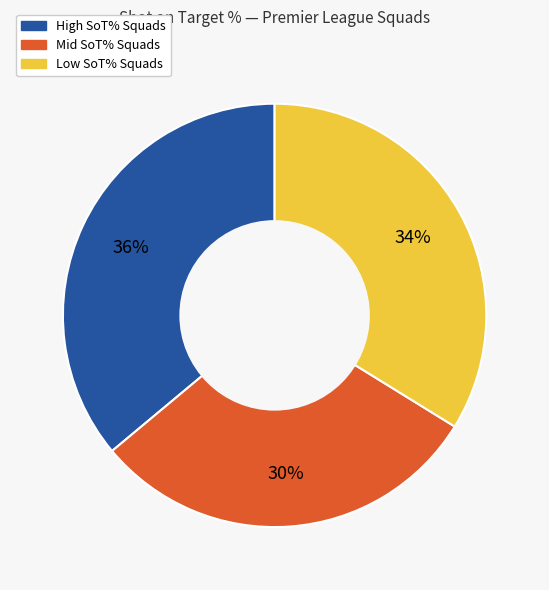

What is the ratio of the value at High SoT% Squads to the value at Low SoT% Squads?

1.1